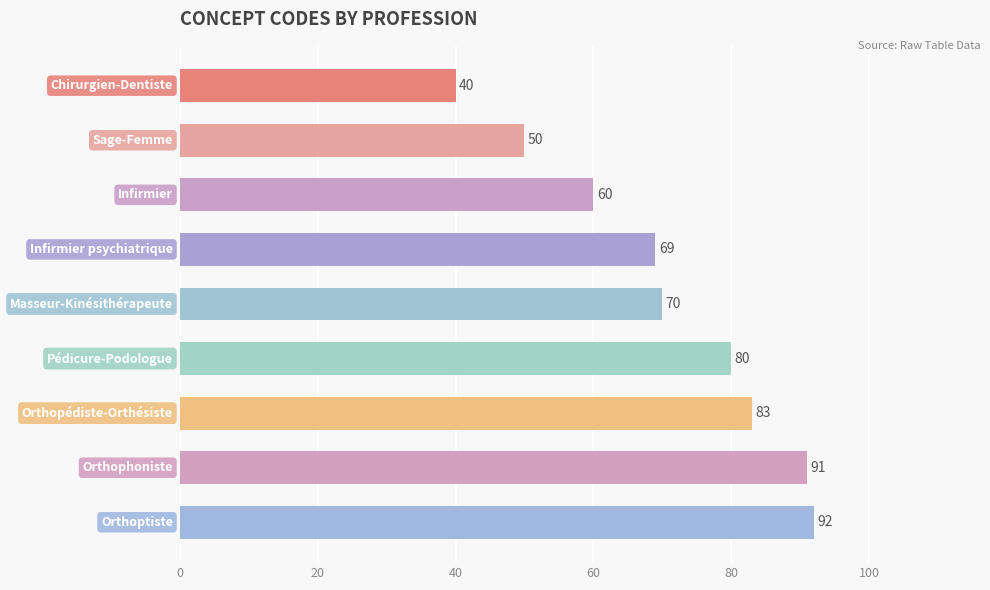

What is the smallest value displayed?

40